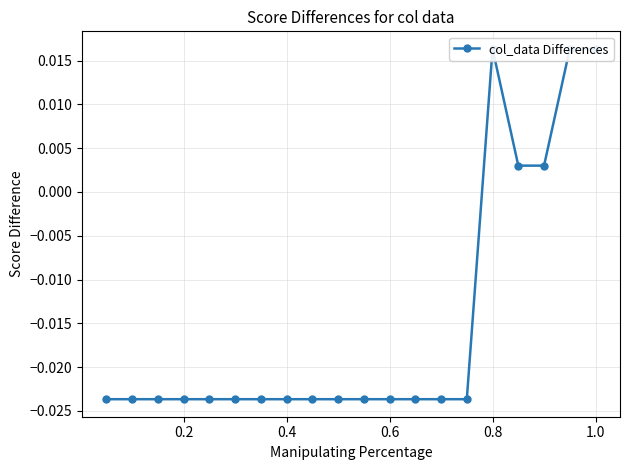

How many data points are above 0?

5